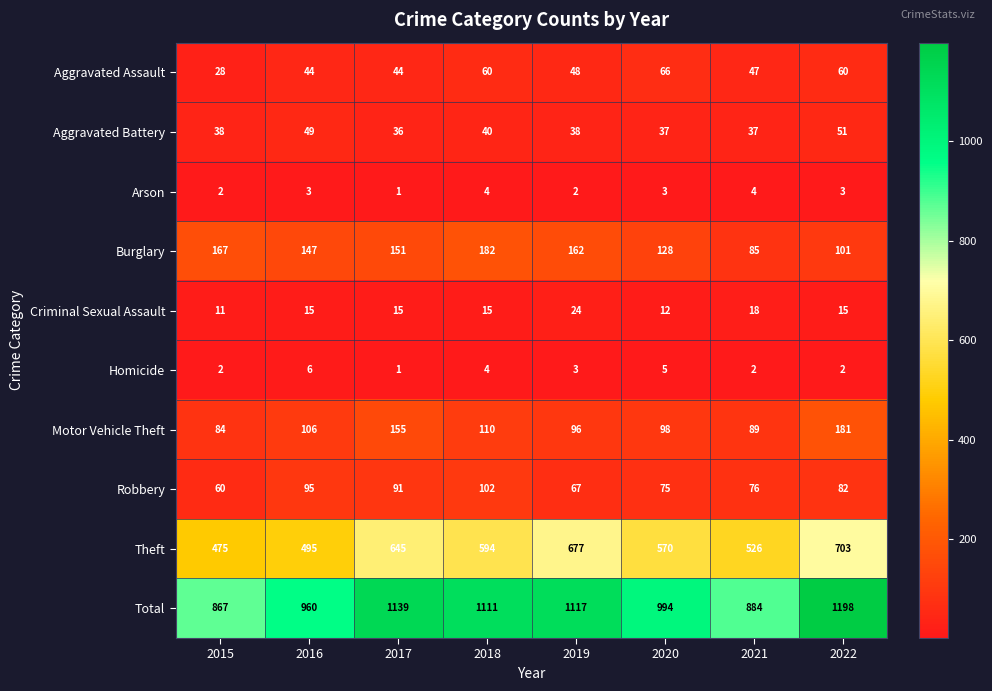

Where does the Theft series first go above 594?

2017